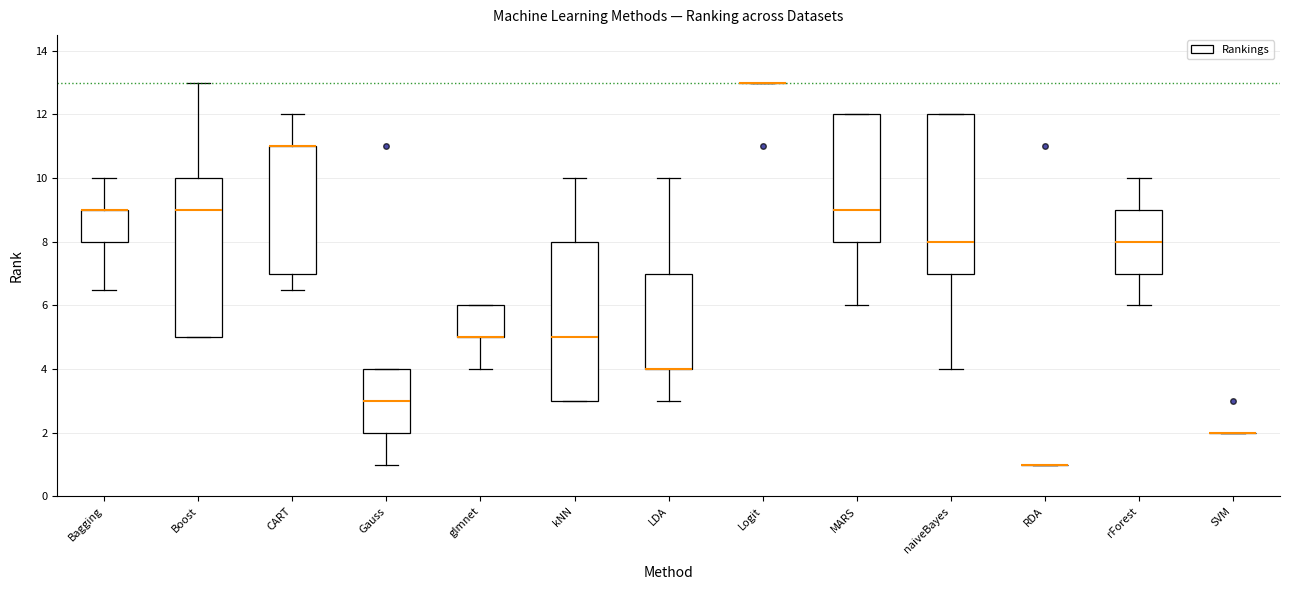

Reading left to right, read every box against the y-axis: the position of its median line, the range the box covers, and the ends of its whiskers. The values are not printed on the chart, so give them approximately, as read against the axis.

Bagging: median 9.0 (drawn on the box's upper edge), box 8.0 to 9.0, whiskers 6.6 to 10.0
Boost: median 9.0, box 5.0 to 10.0, whiskers 5.0 to 13.0
CART: median 11.0 (drawn on the box's upper edge), box 7.0 to 11.0, whiskers 6.6 to 12.0
Gauss: median 3.0, box 2.0 to 4.0, whiskers 1.0 to 4.0
glmnet: median 5.0 (drawn on the box's lower edge), box 5.0 to 6.0, whiskers 4.0 to 6.0
kNN: median 5.0, box 3.0 to 8.0, whiskers 3.0 to 10.0
LDA: median 4.0 (drawn on the box's lower edge), box 4.0 to 7.0, whiskers 3.0 to 10.0
Logit: box collapsed to a line at 13.0, whiskers 13.0 to 13.0
MARS: median 9.0, box 8.0 to 12.0, whiskers 6.0 to 12.0
naiveBayes: median 8.0, box 7.0 to 12.0, whiskers 4.0 to 12.0
RDA: box collapsed to a line at 1.0, whiskers 1.0 to 1.0
rForest: median 8.0, box 7.0 to 9.0, whiskers 6.0 to 10.0
SVM: box collapsed to a line at 2.0, whiskers 2.0 to 2.0